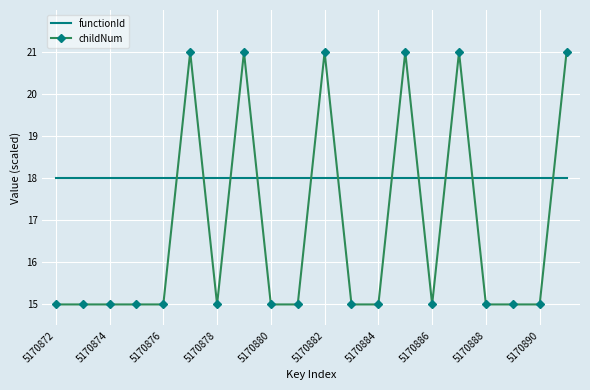

Which series has the largest range (max minus min)?

childNum